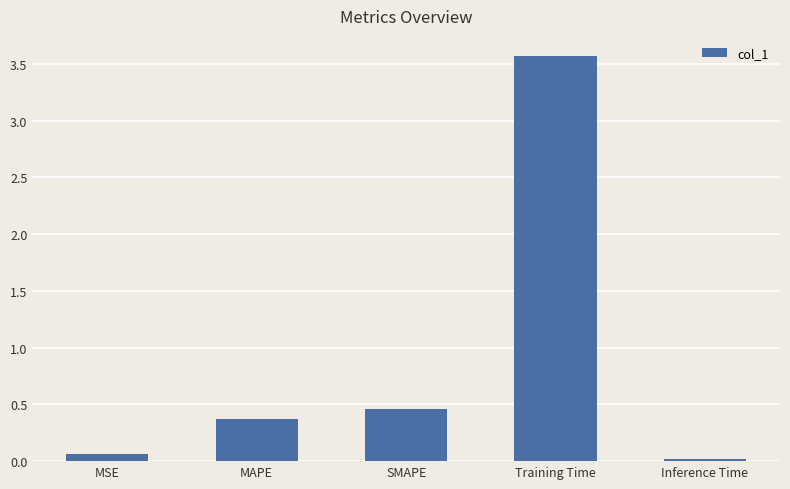

What is the label of the 3rd bar from the left?

SMAPE